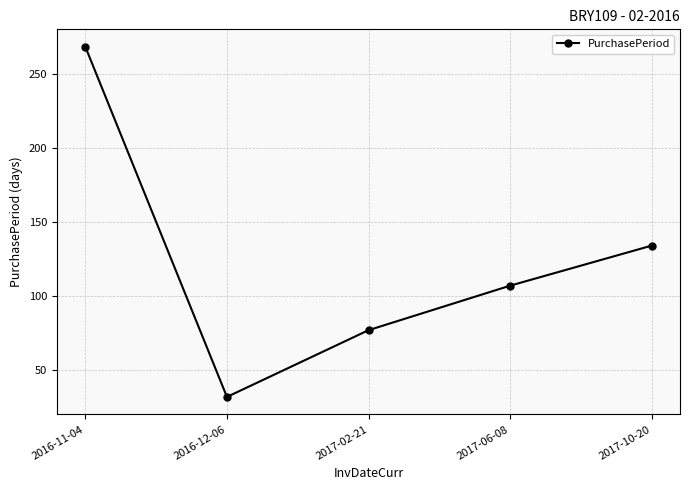

How many points are lower than both their immediate neighbors (excluding endpoints)?

1